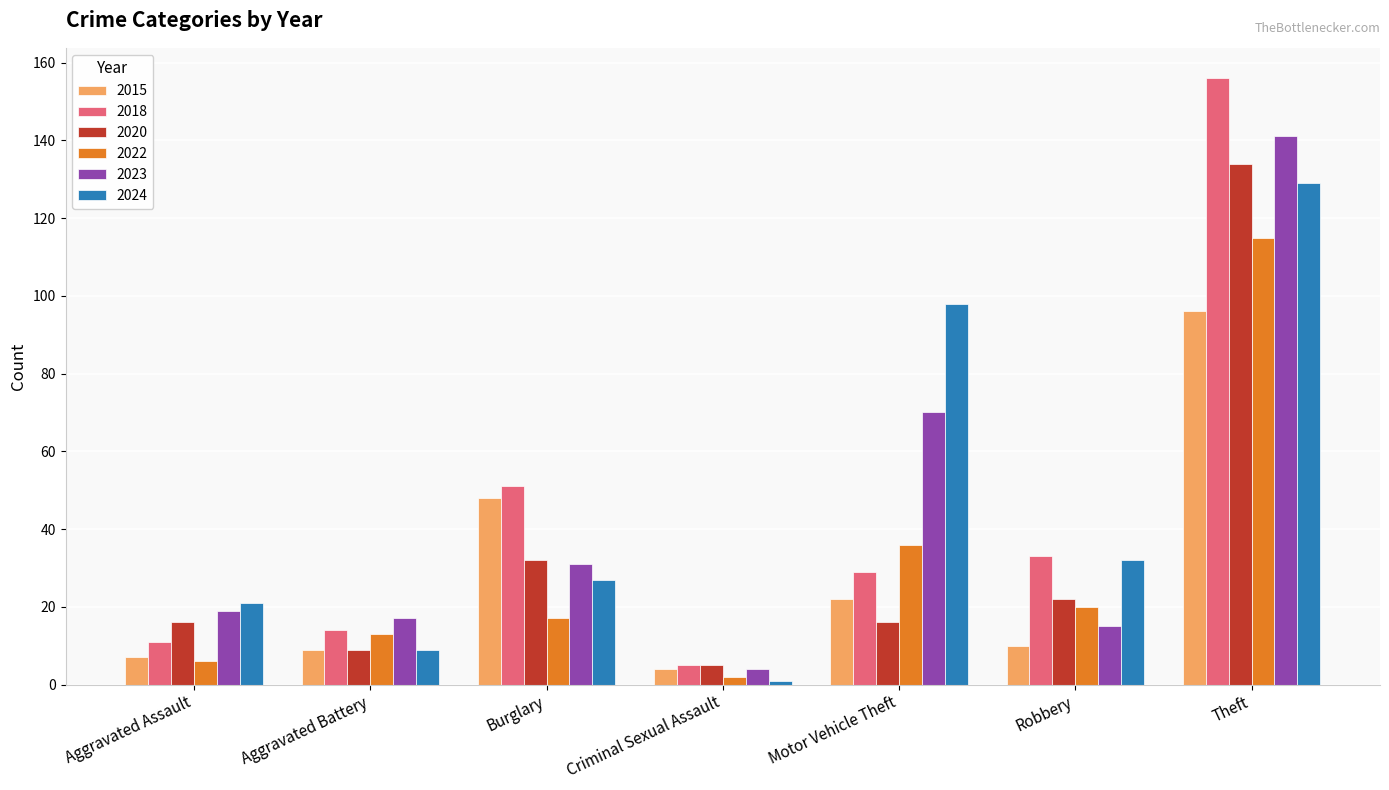

At how many categories does at least one series exceed 94?

2